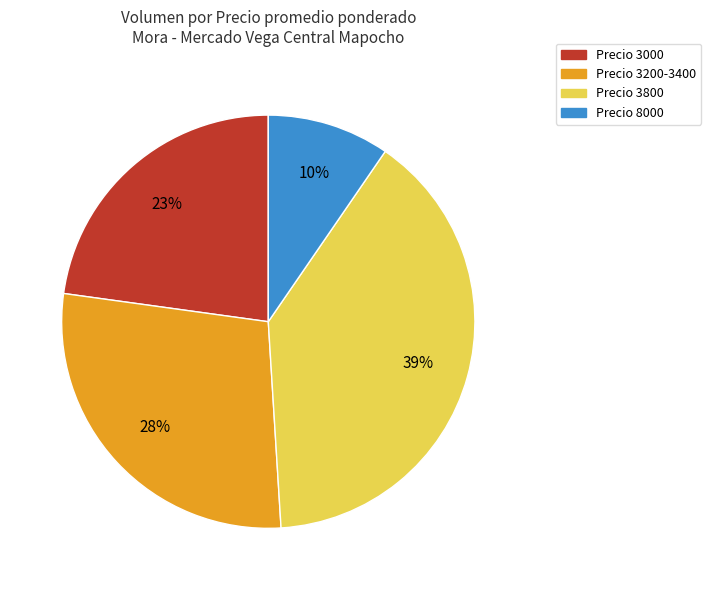

Is there any slice that represents more than half of the pie?

No